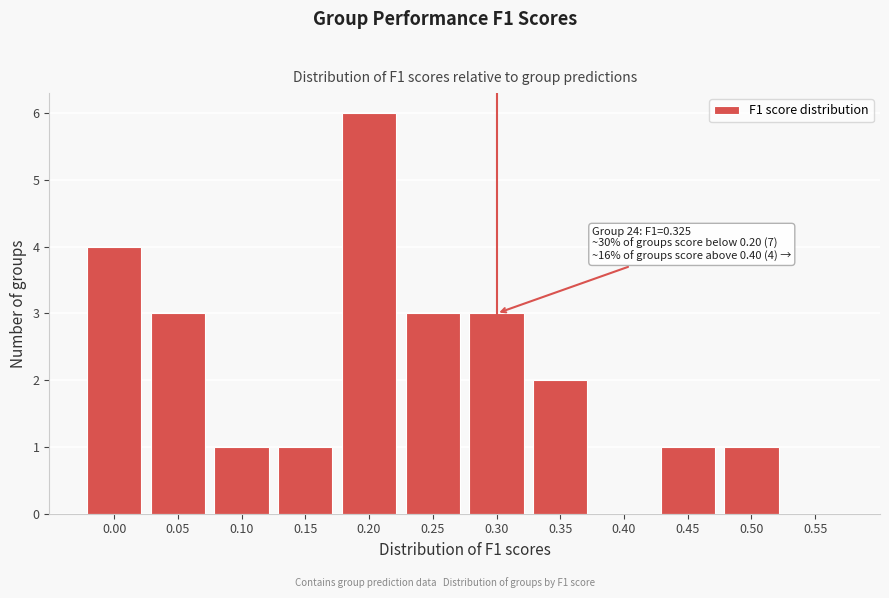

Reading left to right, list all the values displayed in this chart.

0.00=4	0.05=3	0.10=1	0.15=1	0.20=6	0.25=3	0.30=3	0.35=2	0.40=0	0.45=1	0.50=1	0.55=0